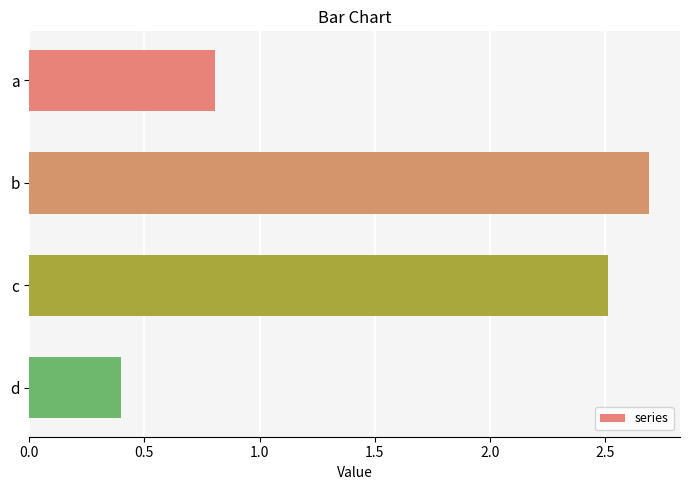

What is the sum of all values?

6.4